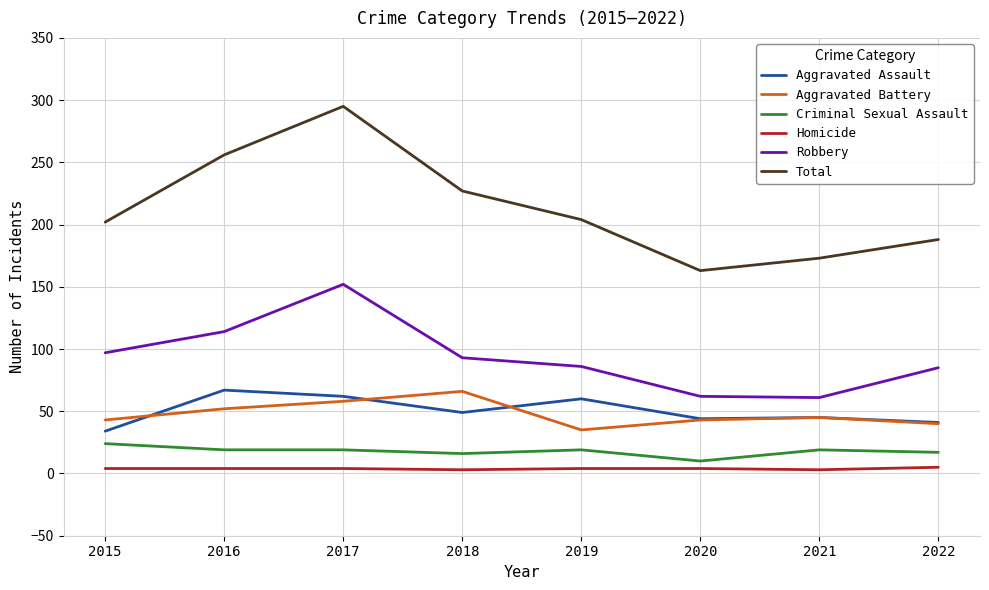

The value of Robbery at 2017 is 152. True or false?

True